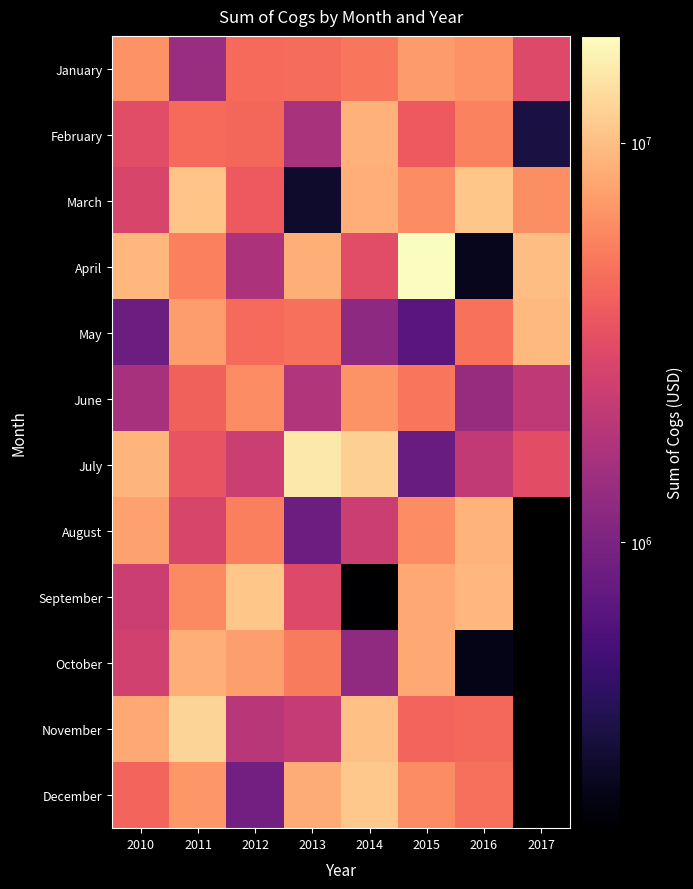

True or false: March has a value of 2572101.7 at 2011.

False